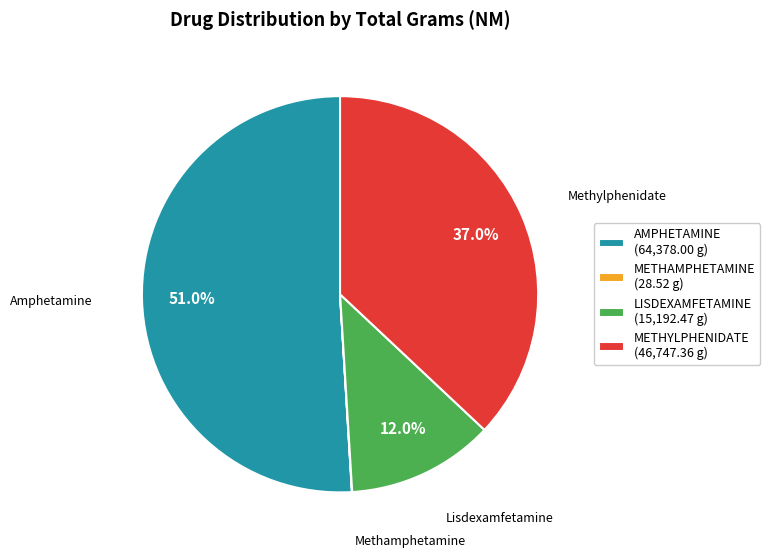

To the nearest percent, what portion does LISDEXAMFETAMINE represent?

12%